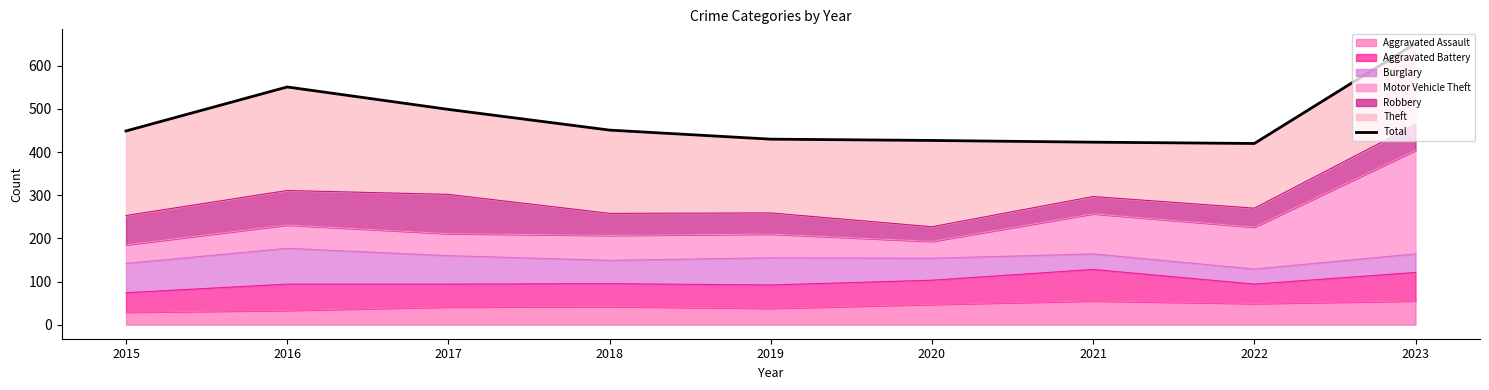

The chart shows a value of 114 at 2019. True or false?

False